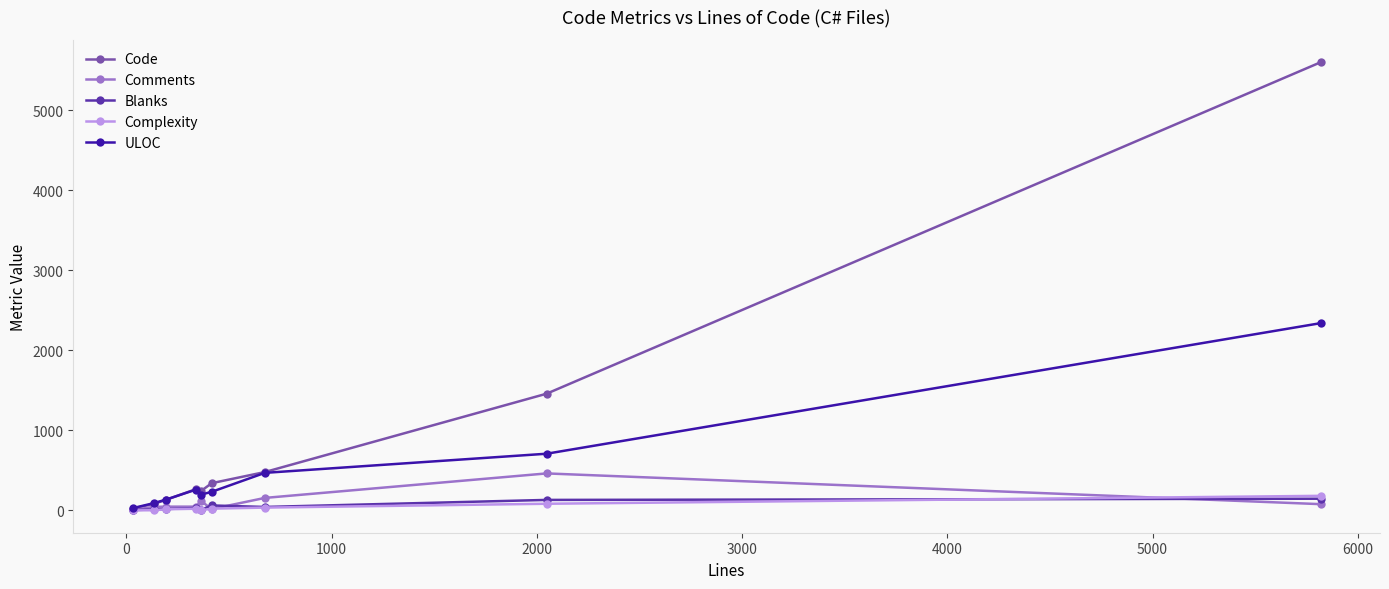

How many lines are shown in the chart?

5